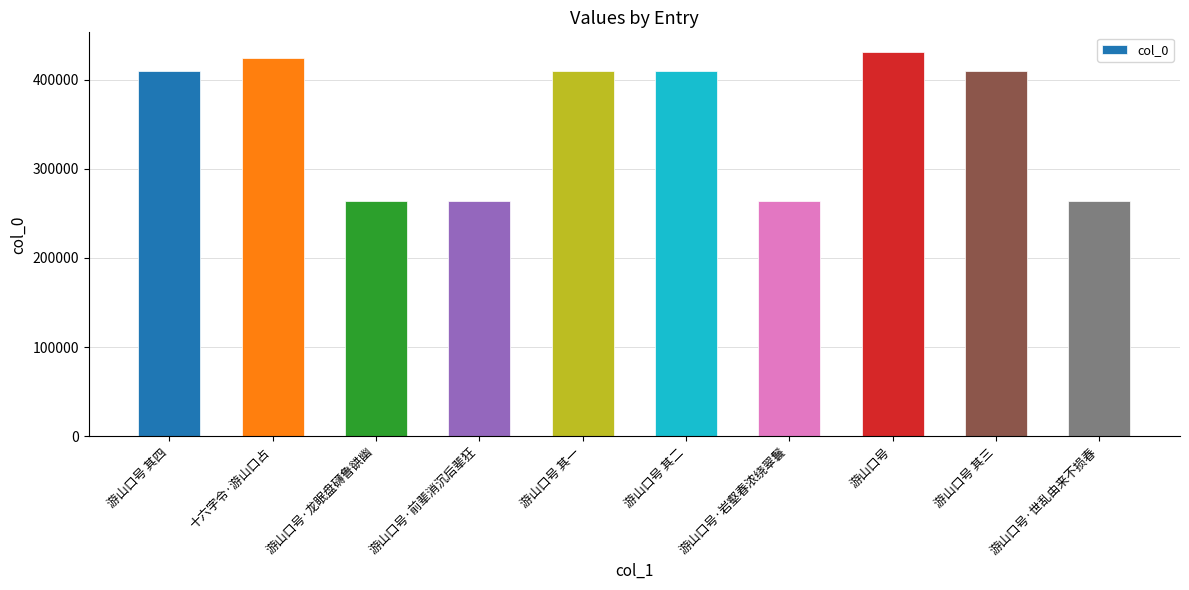

What is the greatest value displayed?

431320